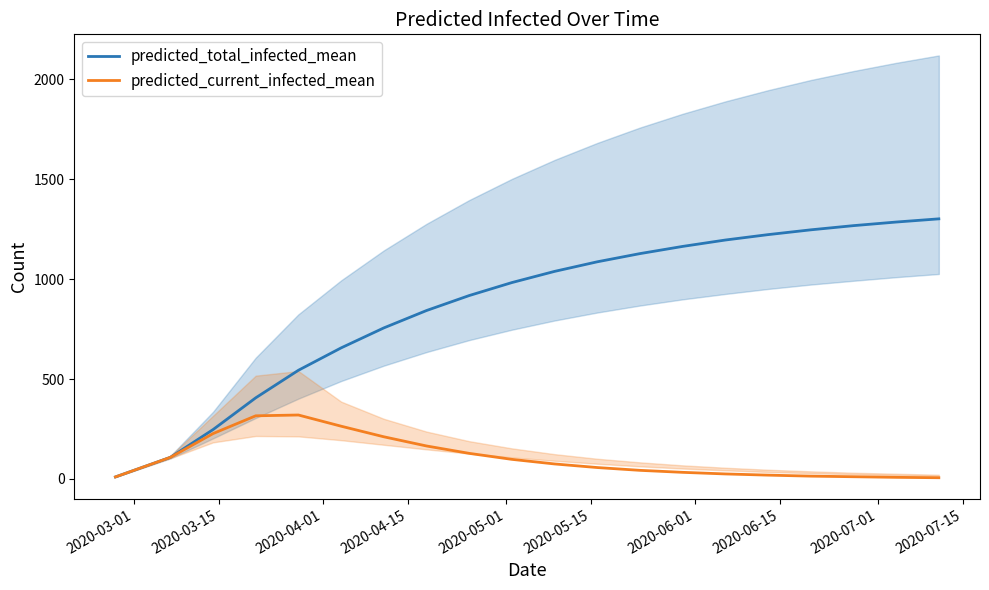

What is the maximum value for predicted_total_infected_mean?

1302